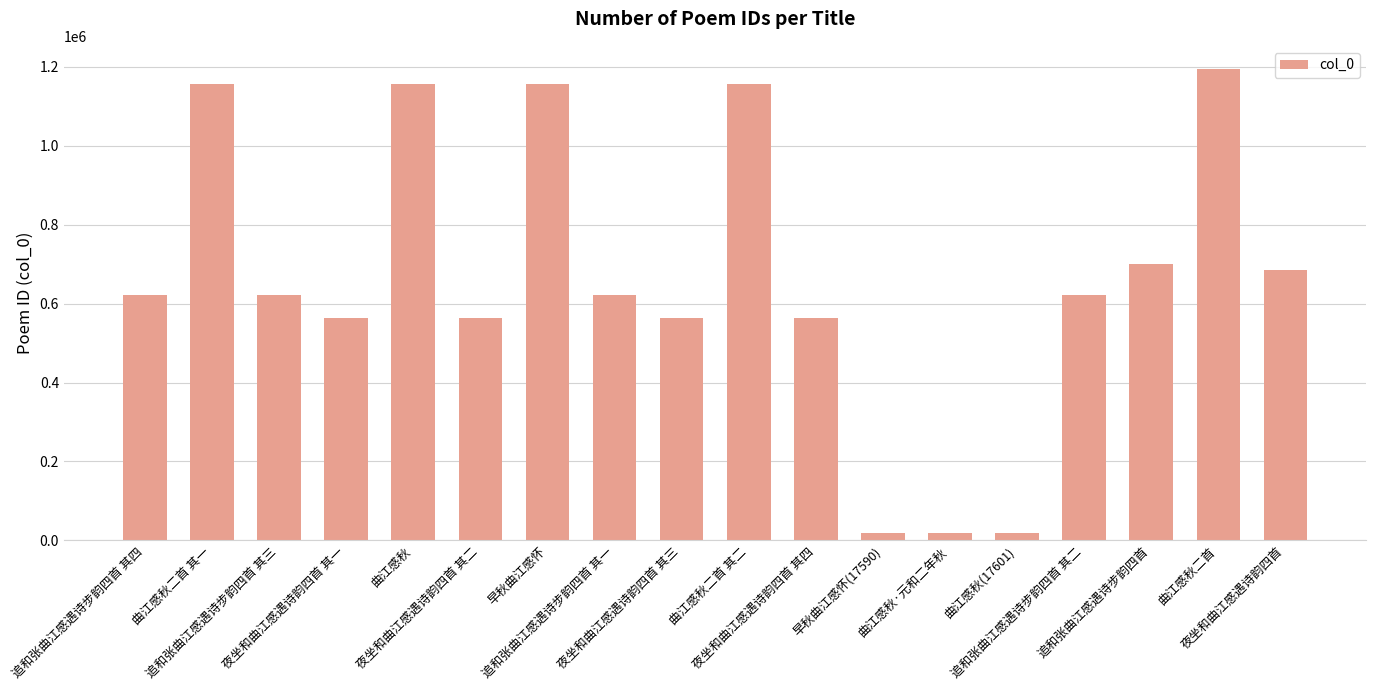

What is the greatest value displayed?

1193946